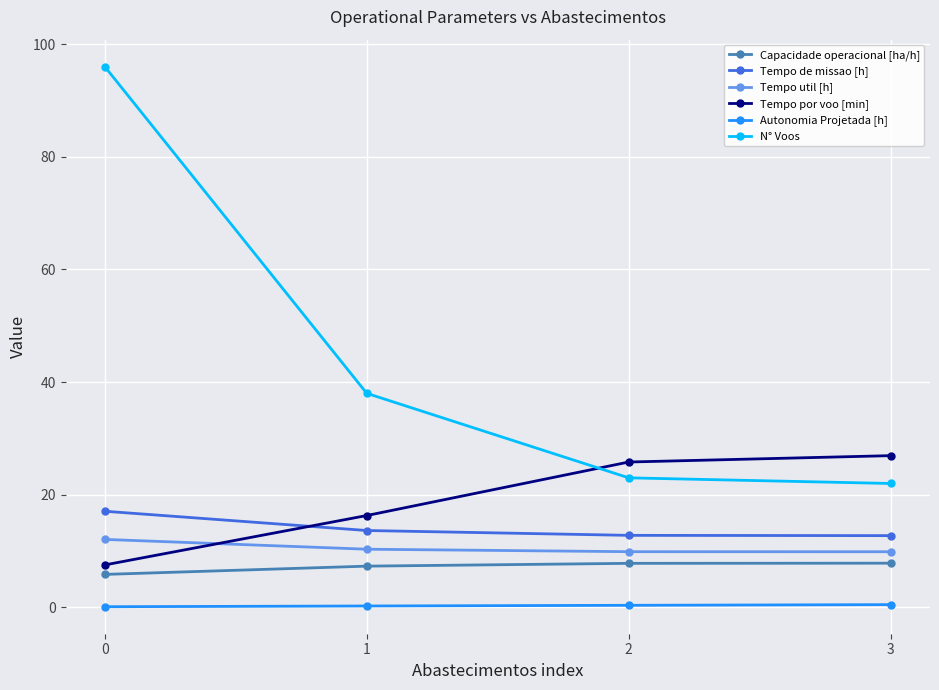

What is the sum of all Tempo por voo [min] values?

76.6